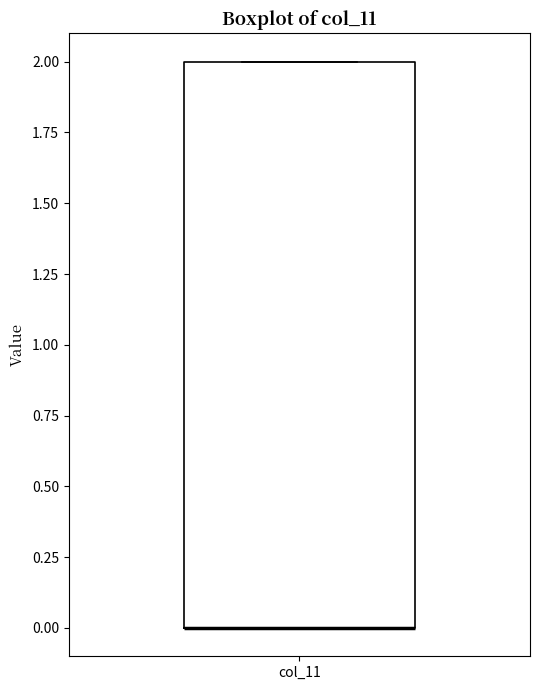

Transcribe this box plot: give where the median line is, the range the box spans, and where the two whiskers end, as read against the y-axis. The values are not printed on the chart, so give them approximately, as read against the axis.

median 0 (drawn on the box's lower edge), box 0 to 2, whiskers 0 to 2